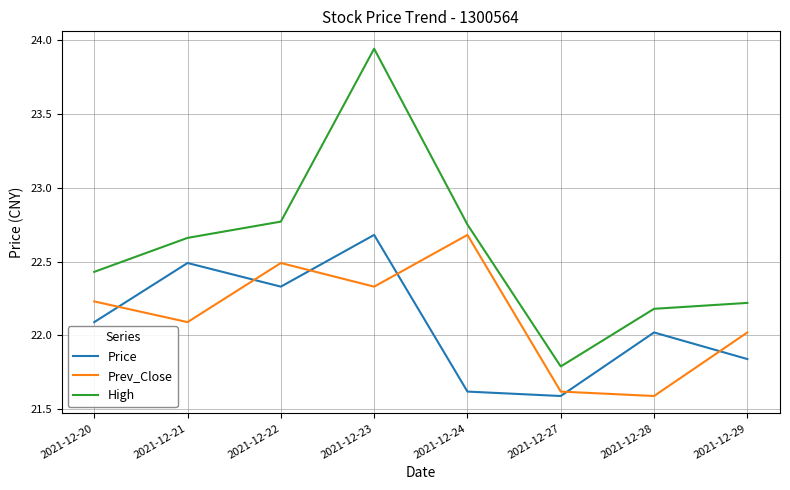

Which series has the largest total across all categories?

High